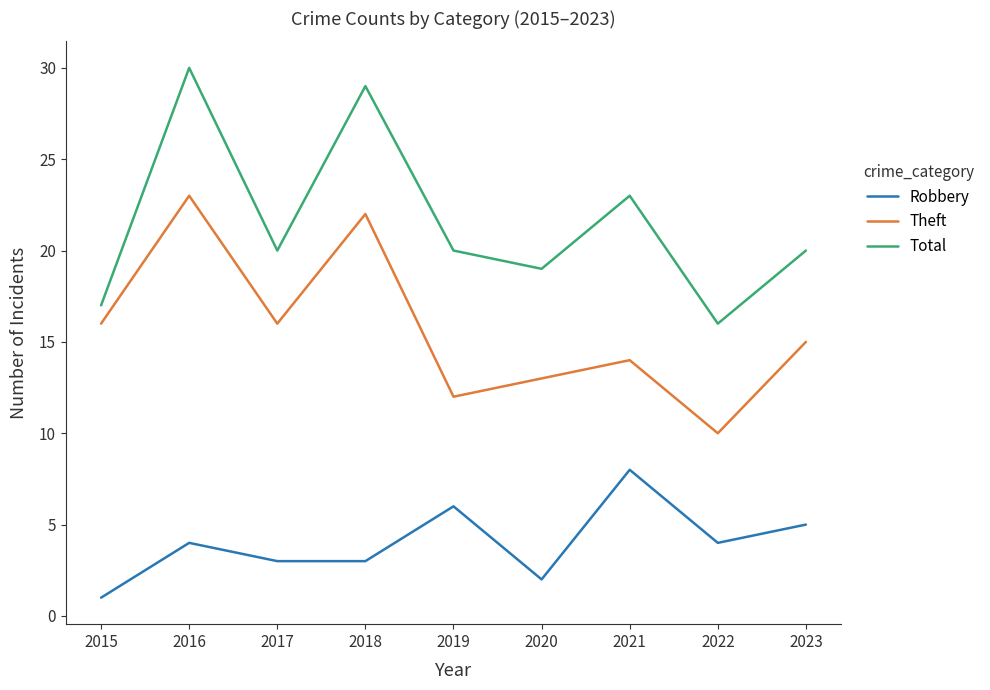

Which series has the largest total across all categories?

Total